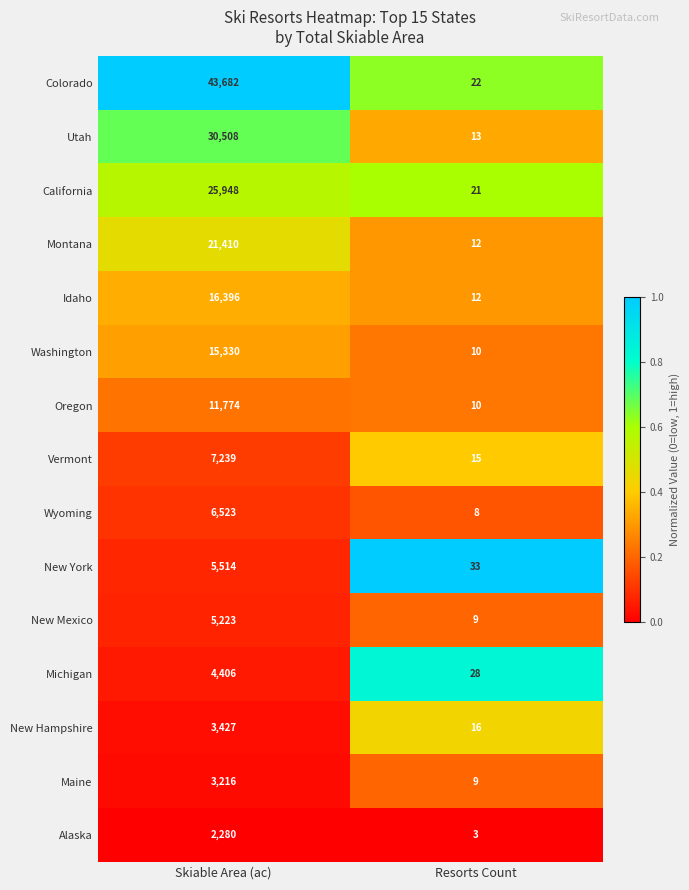

Reading right to left, list all the values displayed in this chart.

Colorado: Resorts Count=22	Skiable Area (ac)=43682
Utah: Resorts Count=13	Skiable Area (ac)=30508
California: Resorts Count=21	Skiable Area (ac)=25948
Montana: Resorts Count=12	Skiable Area (ac)=21410
Idaho: Resorts Count=12	Skiable Area (ac)=16396
Washington: Resorts Count=10	Skiable Area (ac)=15330
Oregon: Resorts Count=10	Skiable Area (ac)=11774
Vermont: Resorts Count=15	Skiable Area (ac)=7239
Wyoming: Resorts Count=8	Skiable Area (ac)=6523
New York: Resorts Count=33	Skiable Area (ac)=5514
New Mexico: Resorts Count=9	Skiable Area (ac)=5223
Michigan: Resorts Count=28	Skiable Area (ac)=4406
New Hampshire: Resorts Count=16	Skiable Area (ac)=3427
Maine: Resorts Count=9	Skiable Area (ac)=3216
Alaska: Resorts Count=3	Skiable Area (ac)=2280